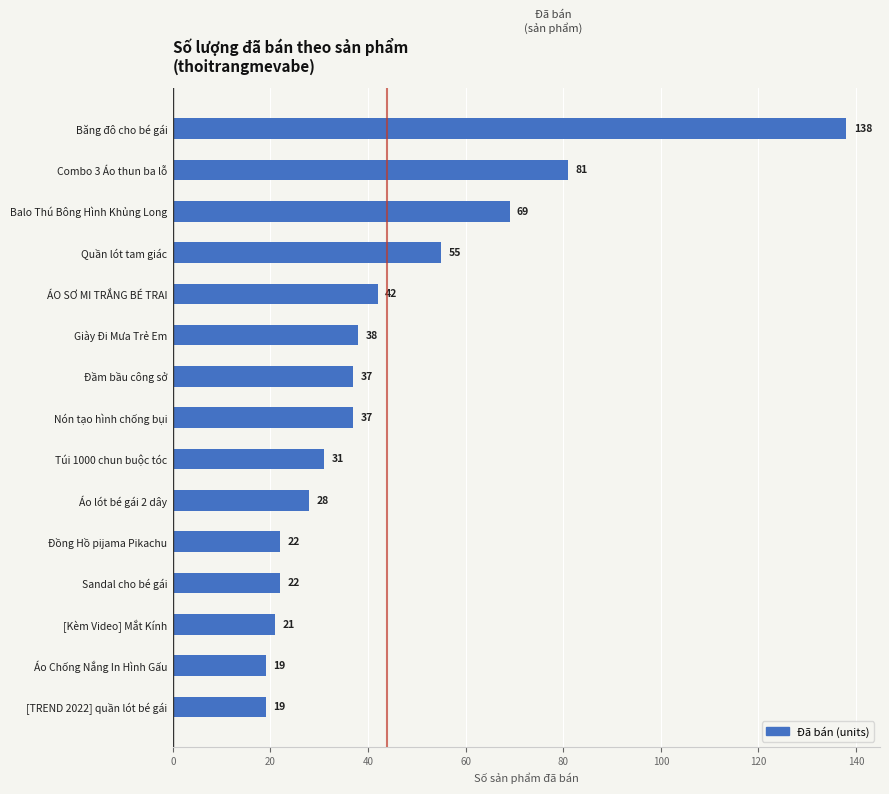

What is the label of the 1st bar from the top?

Băng đô cho bé gái